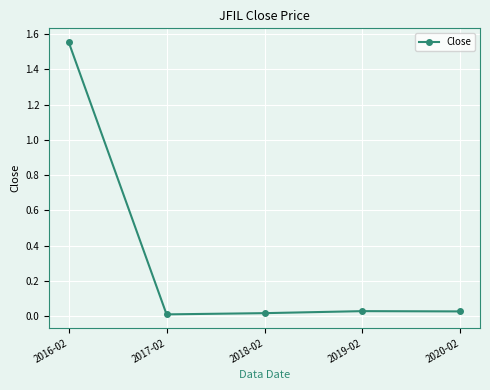

How many categories are shown in the chart?

5